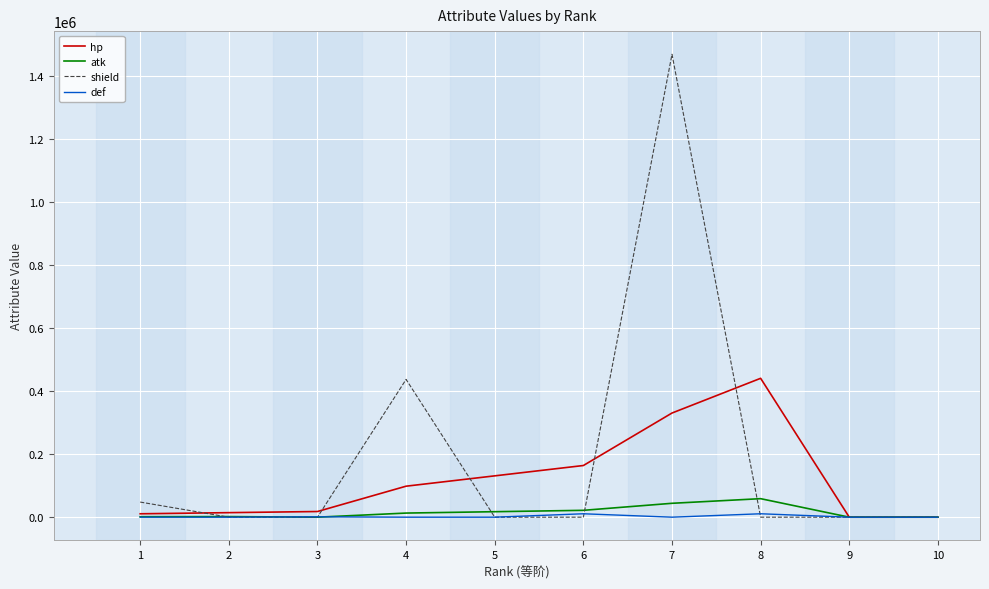

What are all the series names shown in the legend?

hp, atk, shield, def